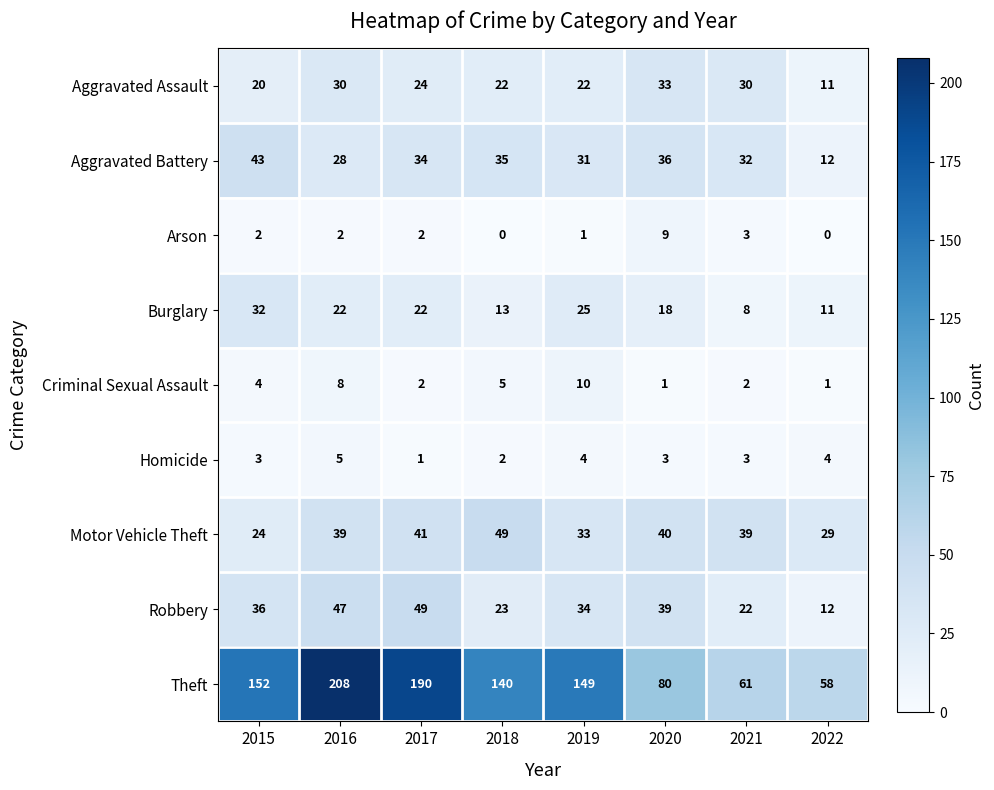

Which series has the largest total across all categories?

Theft